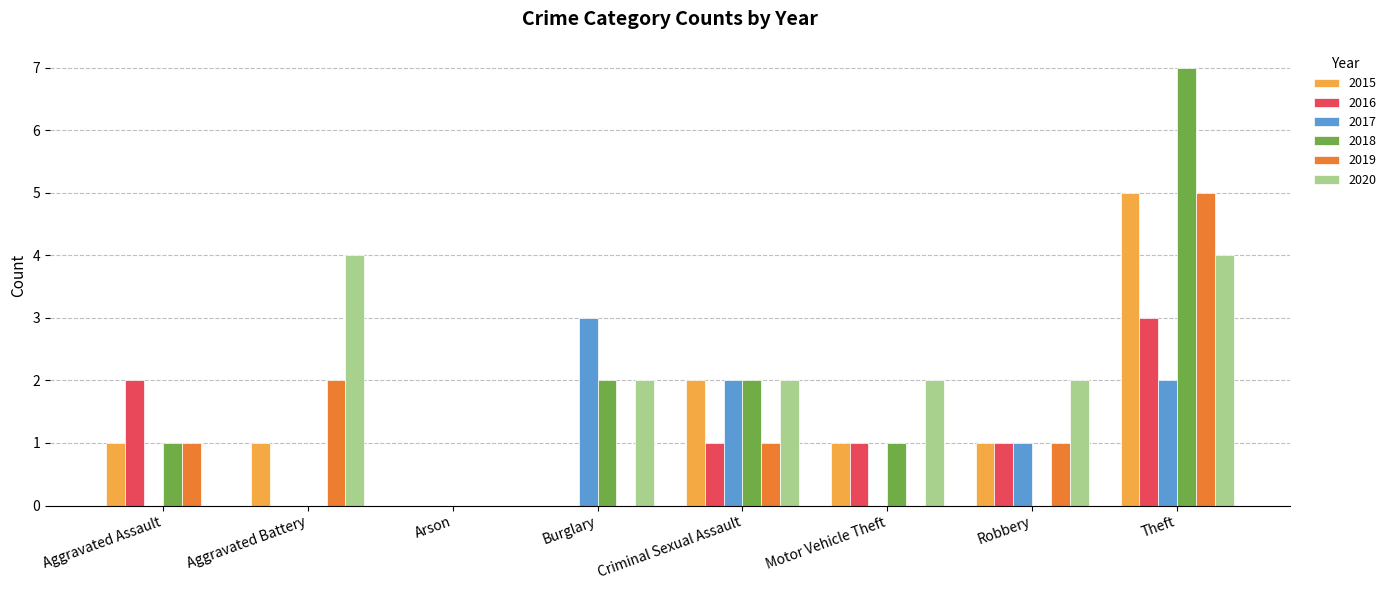

At which category is the sum across all series the highest?

Theft